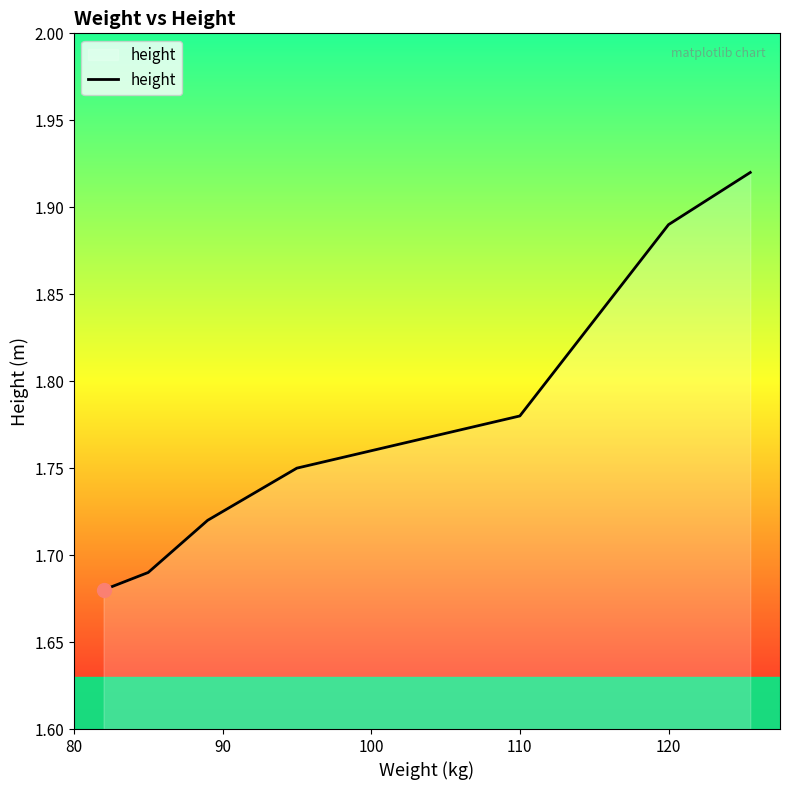

Count the values in the range 1 to 2.

7